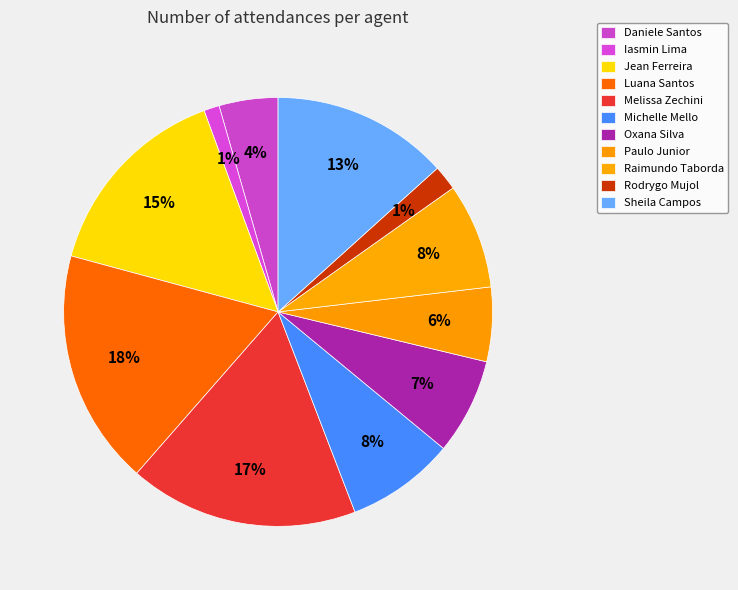

To the nearest percent, what is the combined percentage of Oxana Andreli da Silva and Rodrygo Moura Mujol?

9%